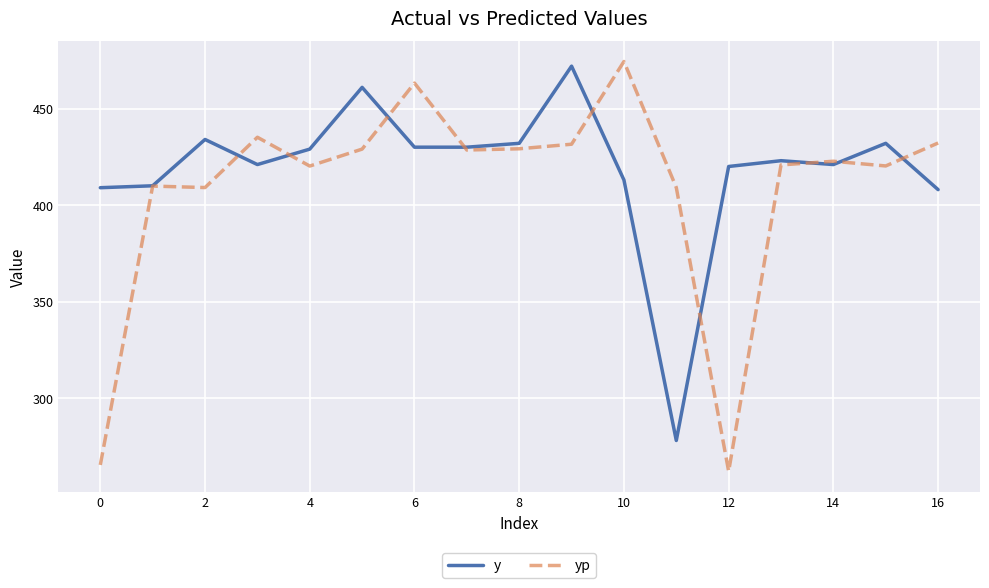

Rank the series by their average value, from highest to lowest.

y, yp